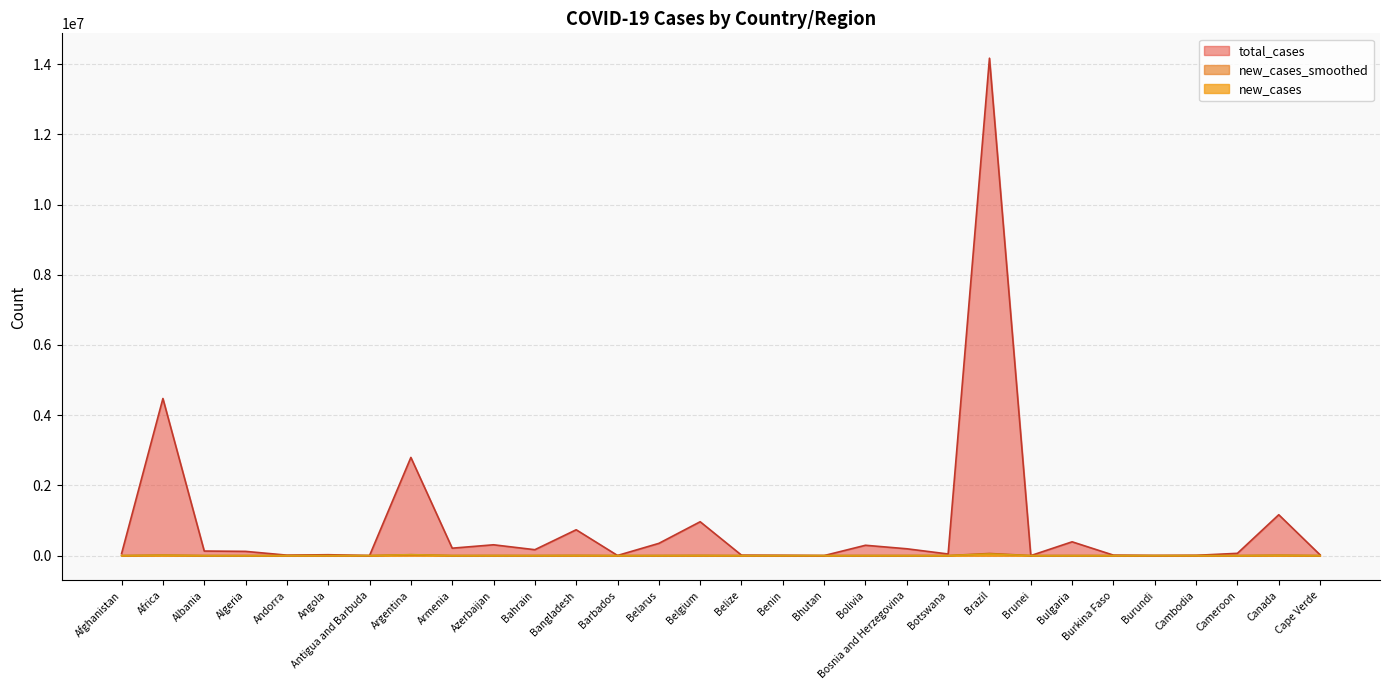

In new_cases_smoothed, how many points are higher than both neighbors (excluding endpoints)?

12